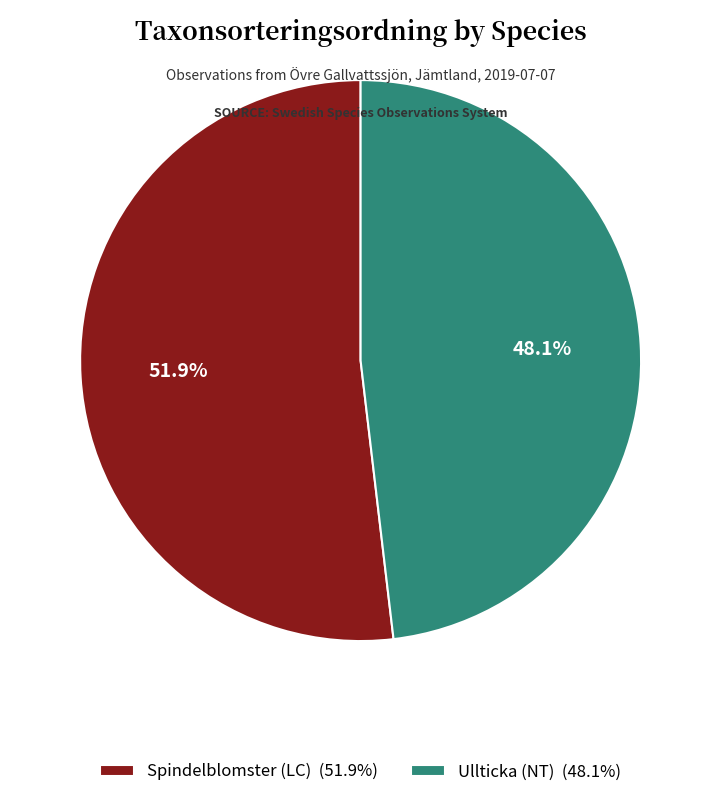

Which slice is the largest?

Spindelblomster (LC)